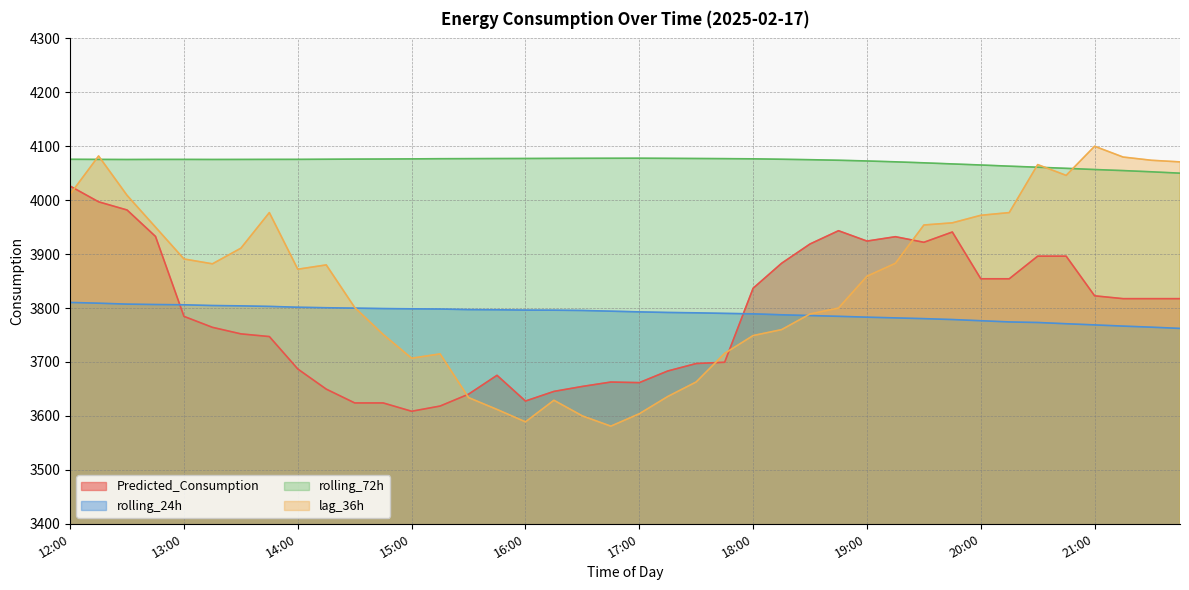

What is the total value across all series at 15:30?

15148.4